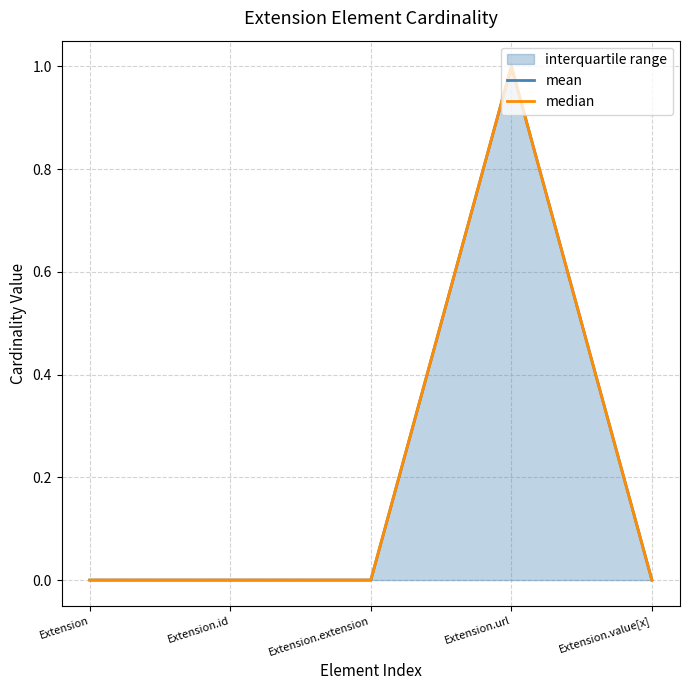

What is the sum of the median values at Extension.extension and Extension.url?

1